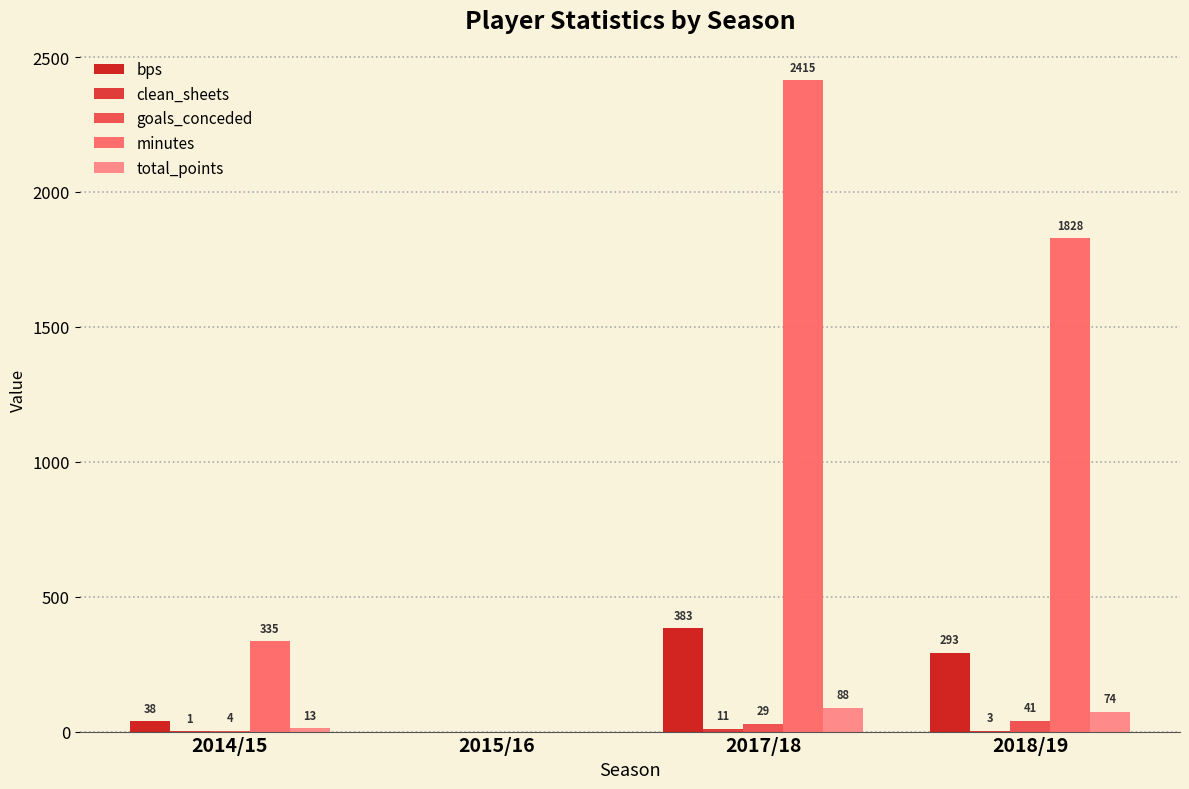

Between 2014/15 and 2018/19, which series saw the biggest shift?

minutes